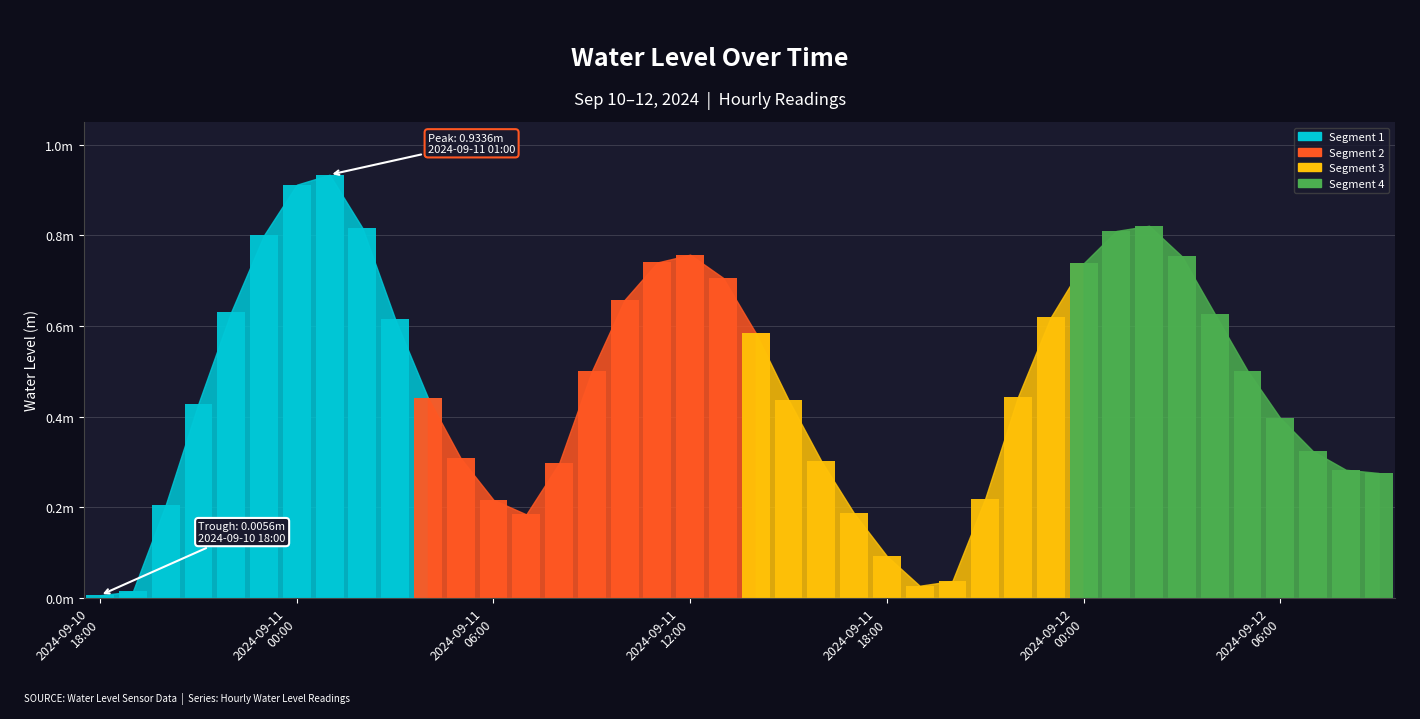

What is the maximum value shown in the chart?

0.9